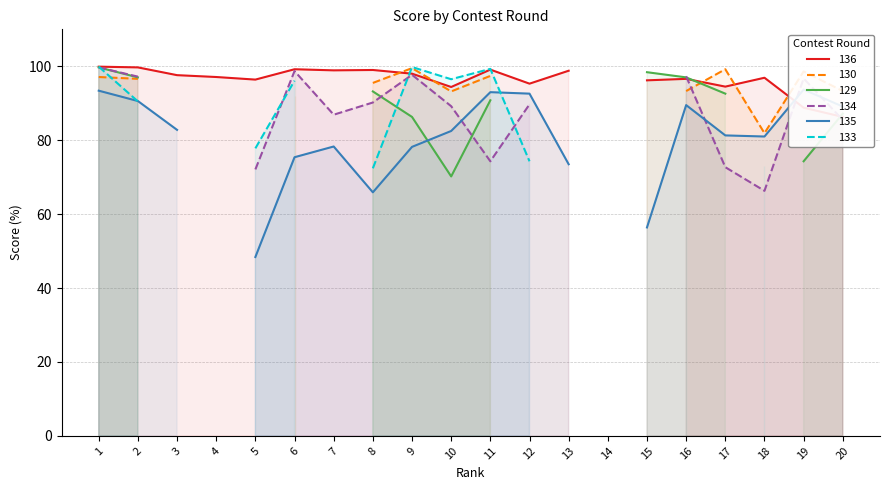

What is the spread (max minus min) of values at 16?

7.8